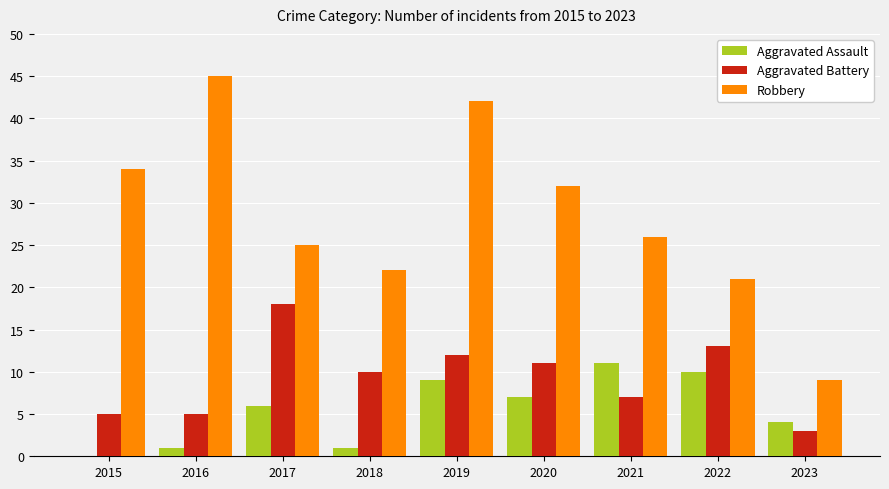

Between 2017 and 2018, which series saw the biggest shift?

Aggravated Battery